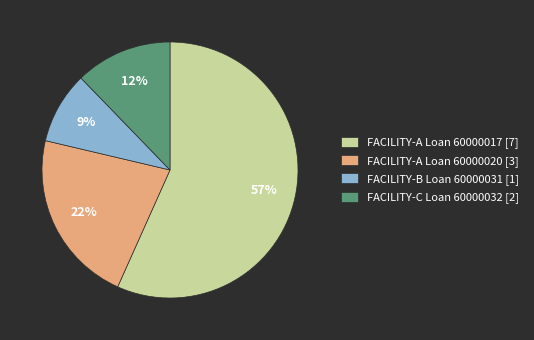

True or false: FACILITY-A Loan 60000017 accounts for 57% of the total.

True